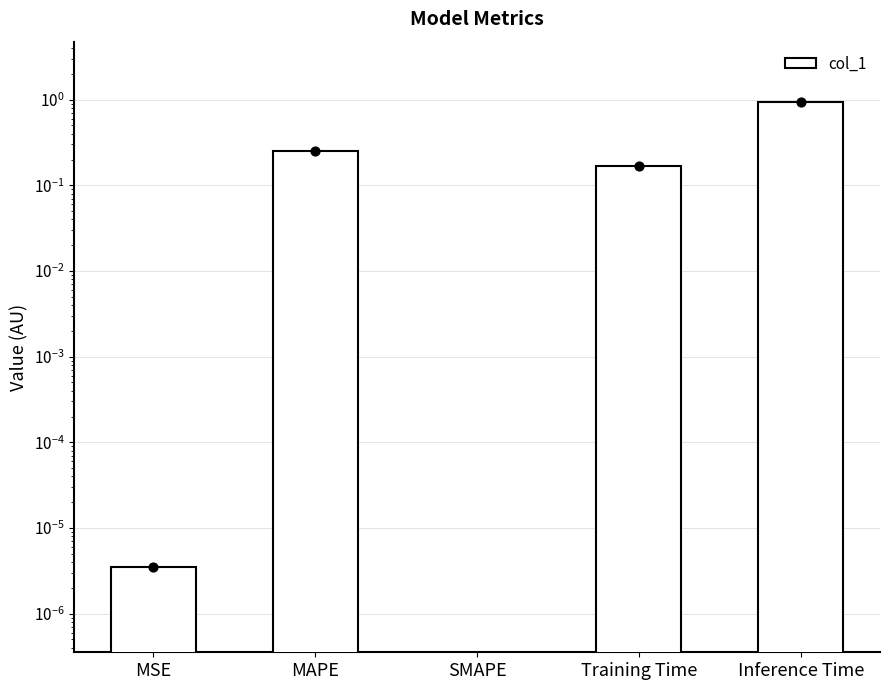

Which has a higher value, SMAPE or MAPE?

MAPE